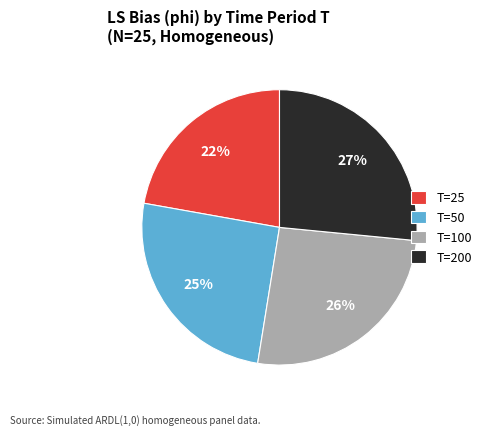

Which slice is the smallest?

T=25